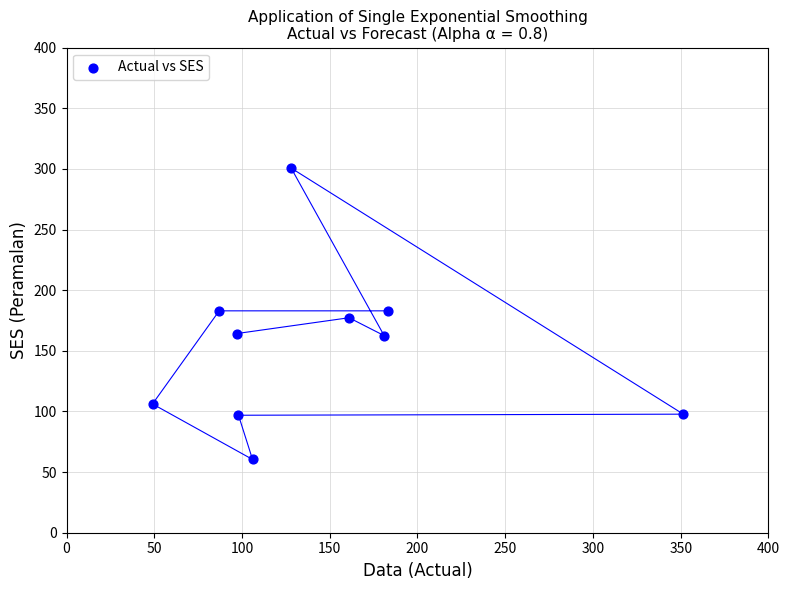

What is the range of Y values (max minus min)?

240.3